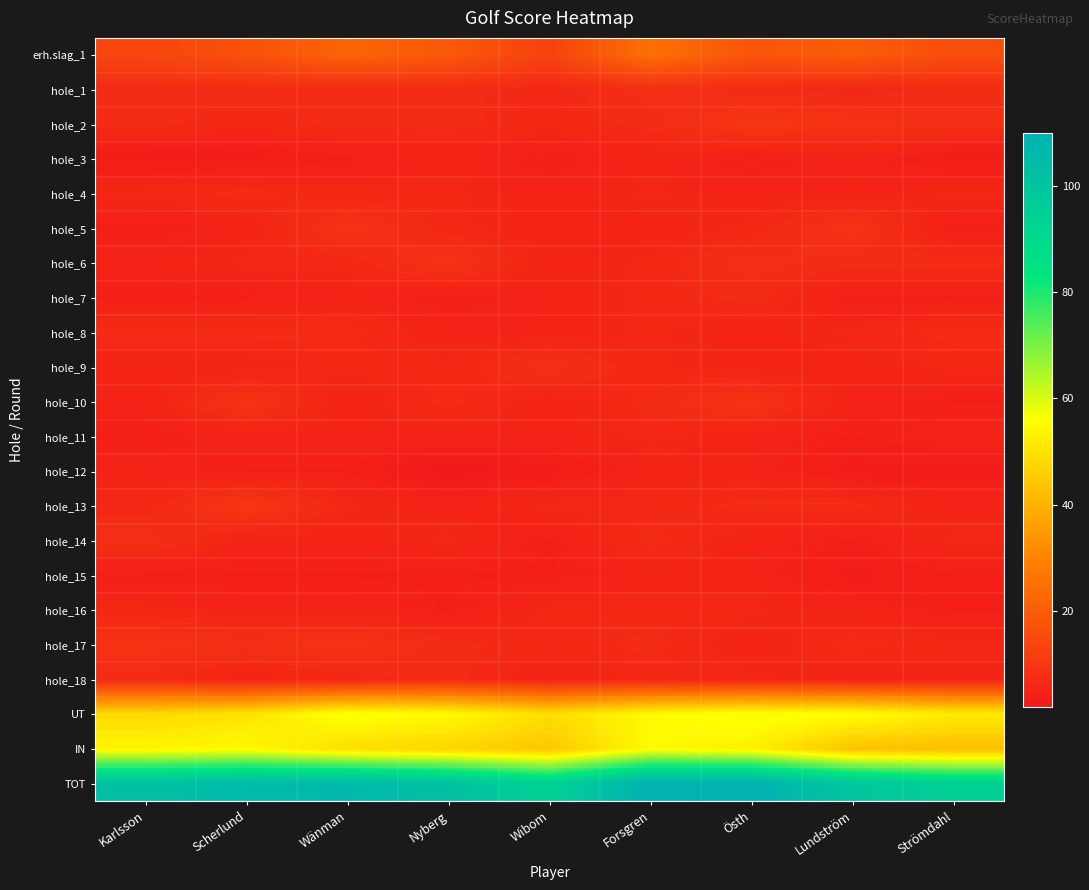

What is the spread (max minus min) of values at Karlsson?

99